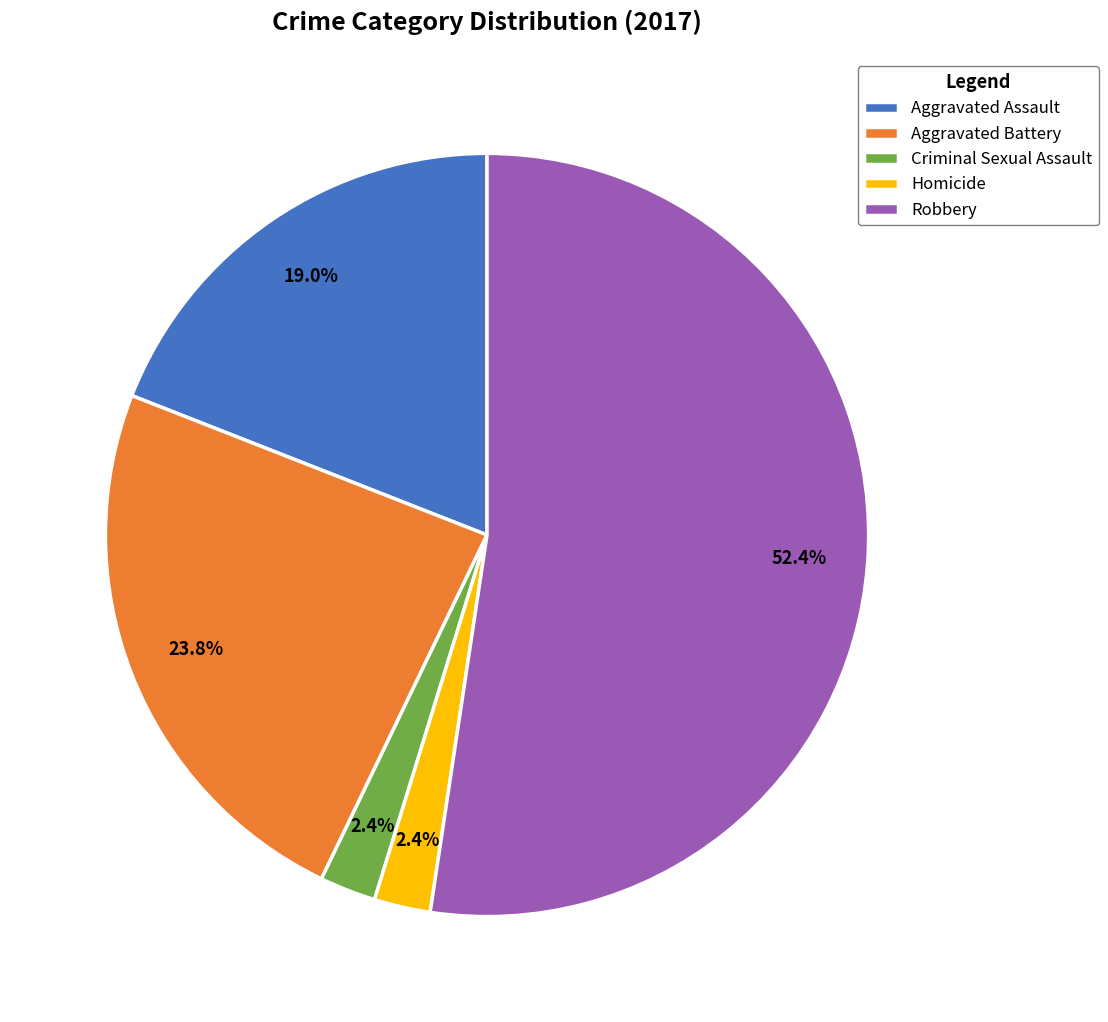

Is there a majority slice in this chart?

Yes